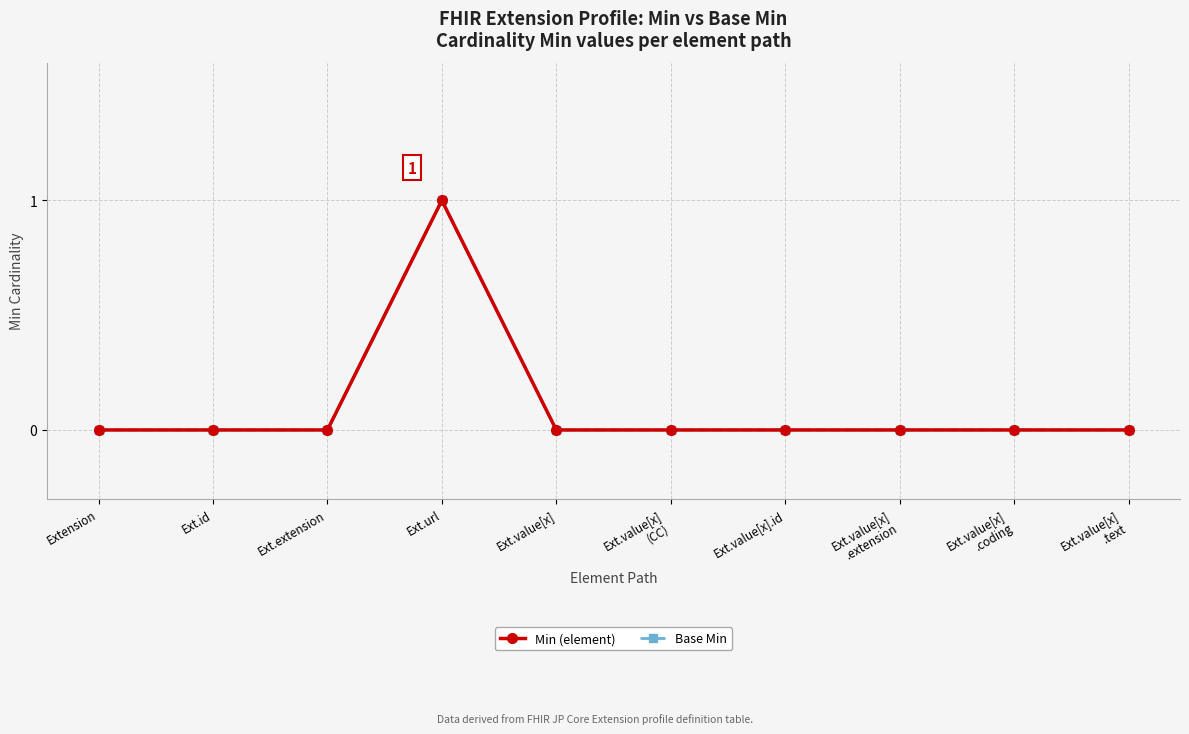

The value of Base Min at Ext.value[x]
.text is 0. True or false?

True